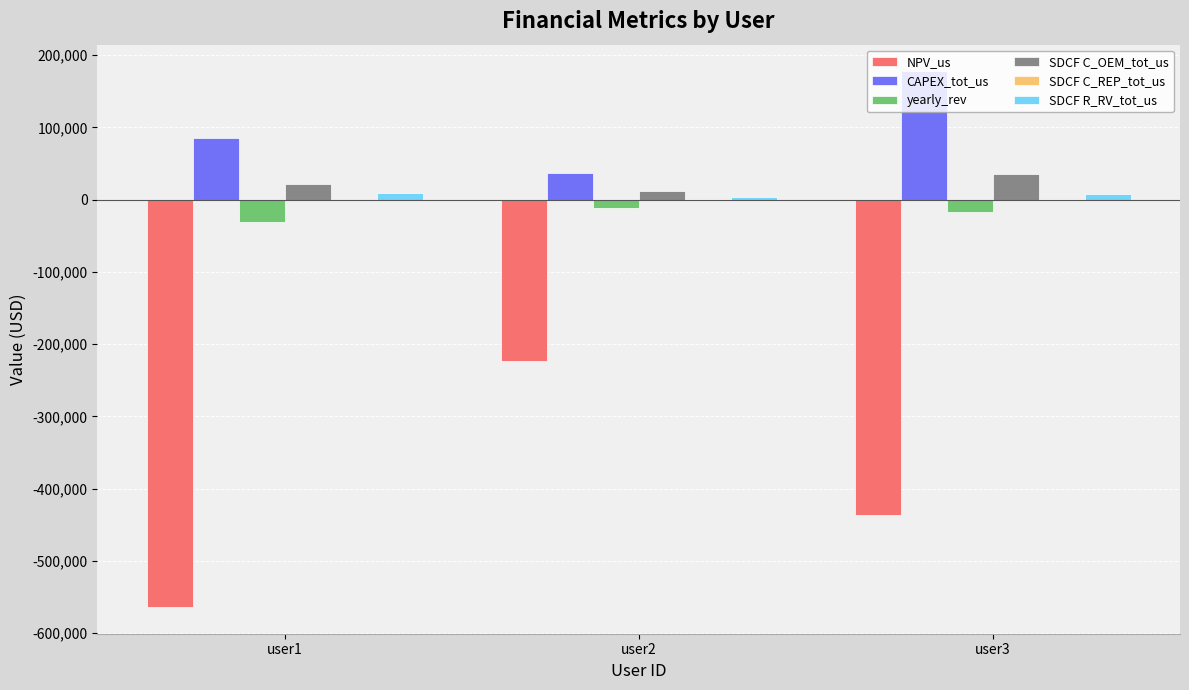

What is the maximum value for SDCF R_RV_tot_us?

9412.5